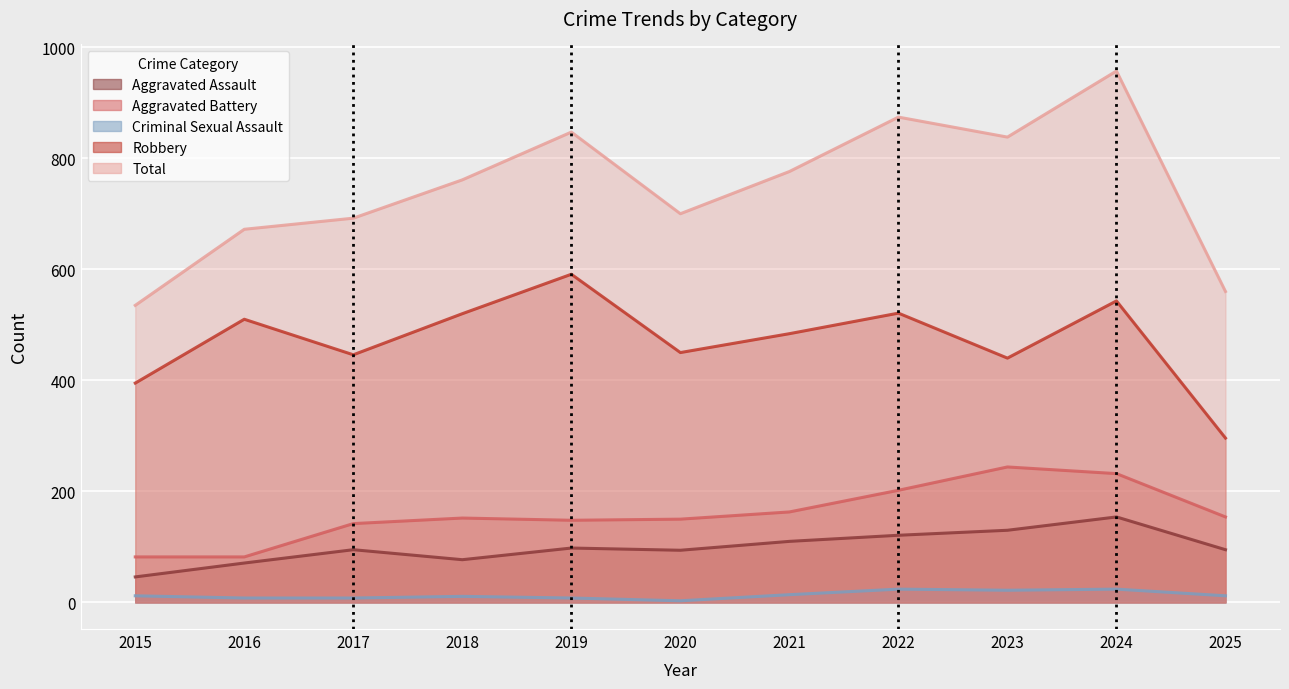

Reading left to right, extract all data points from this chart.

Aggravated Assault: 46	71	95	77	98	94	110	121	130	154	95
Aggravated Battery: 82	82	142	152	148	150	163	202	244	232	154
Criminal Sexual Assault: 12	8	8	11	8	3	14	24	22	24	12
Robbery: 395	510	446	520	591	450	484	521	440	543	296
Total: 535	672	692	761	847	700	776	874	838	957	560